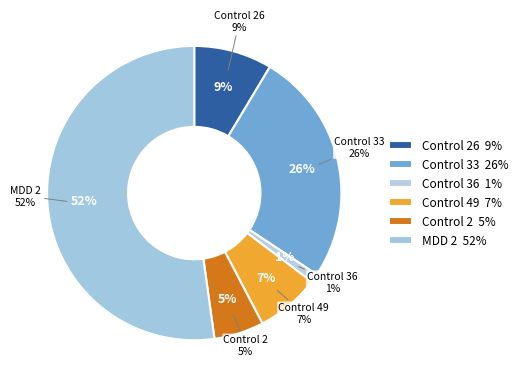

To the nearest percent, what percentage of the pie is Control 26?

9%